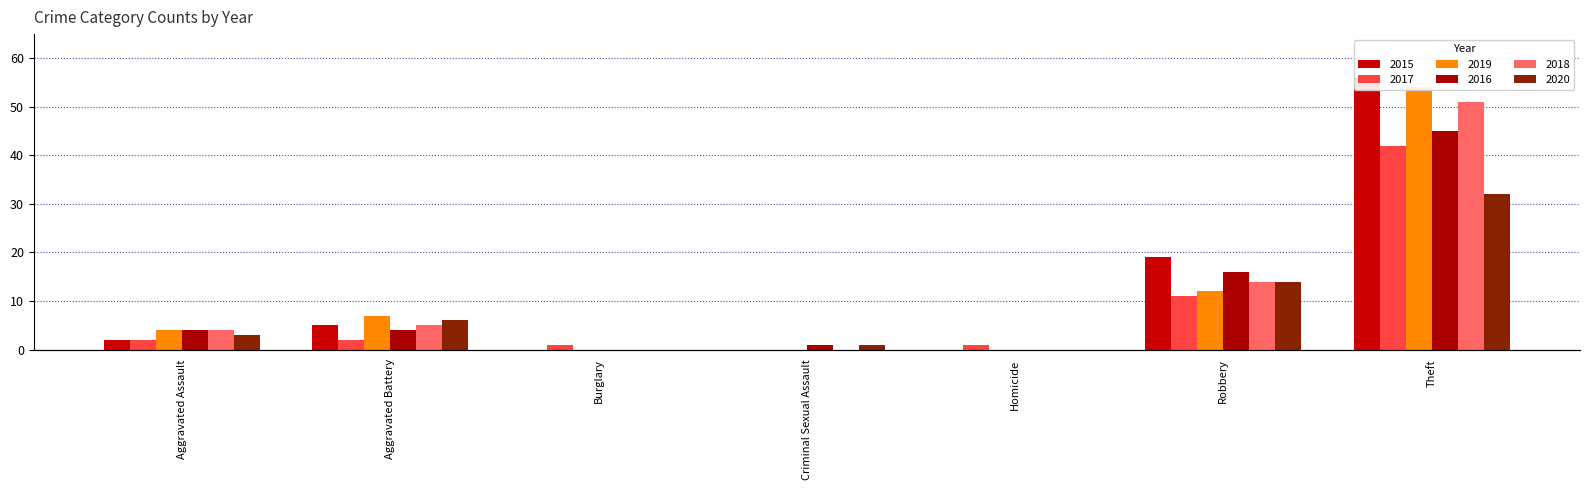

Which has a higher value, Homicide or Burglary?

Homicide